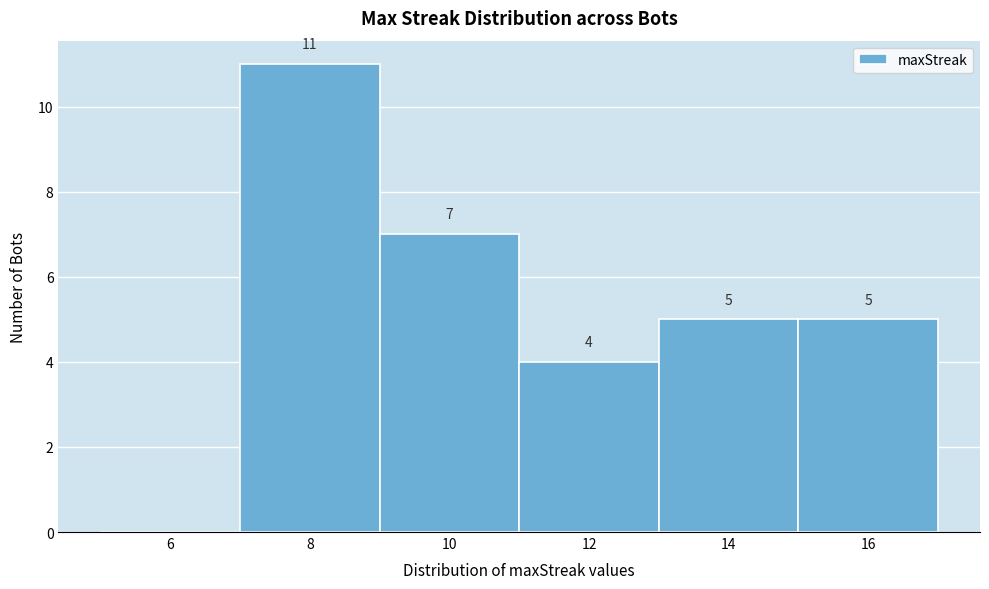

Reading left to right, extract all data points from this chart.

6=0	8=11	10=7	12=4	14=5	16=5